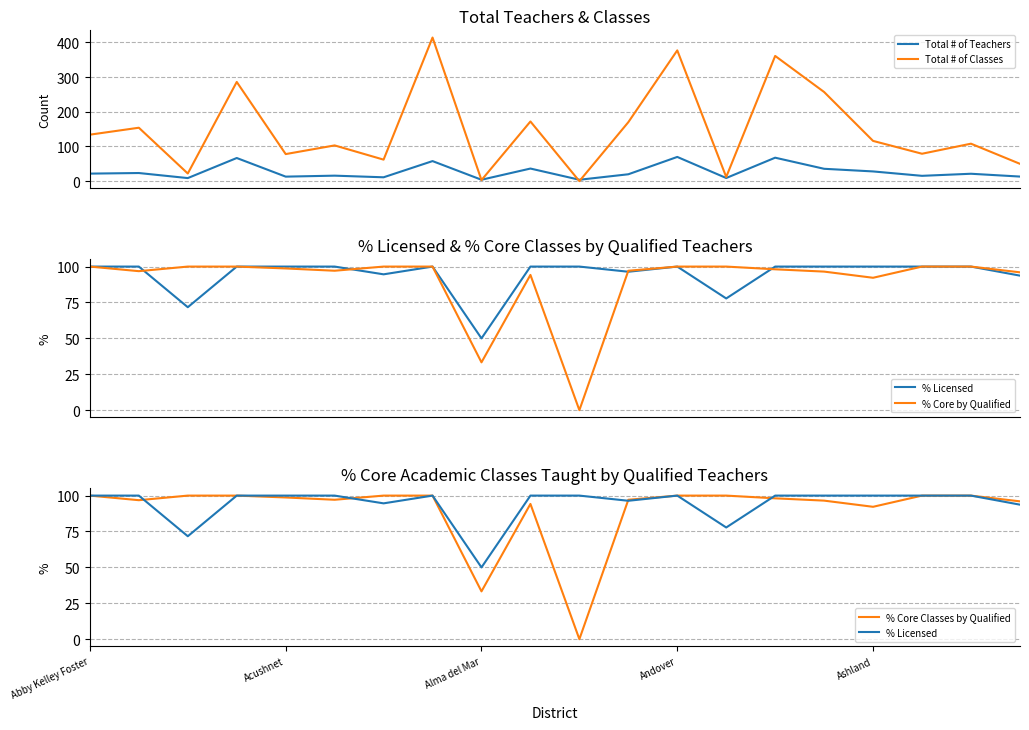

What is the sum of the Total # of Classes values at 15 and 18?

365.0